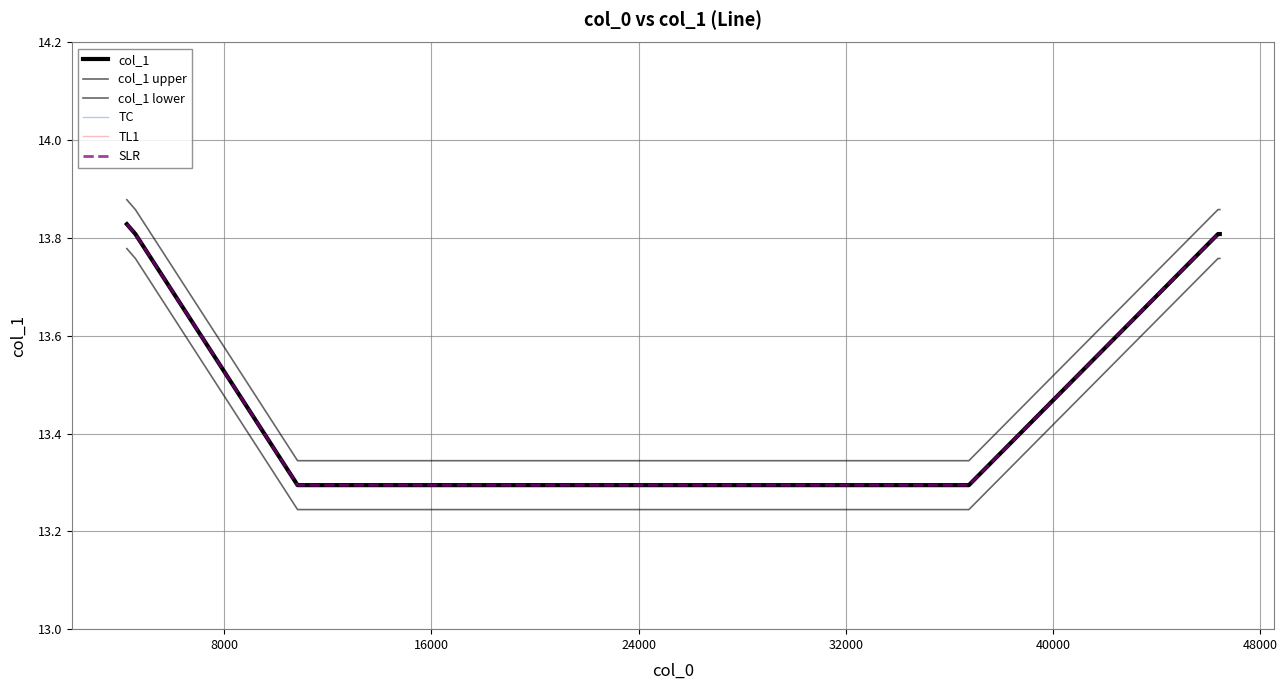

True or false: col_1 upper and TC cross at least once.

False